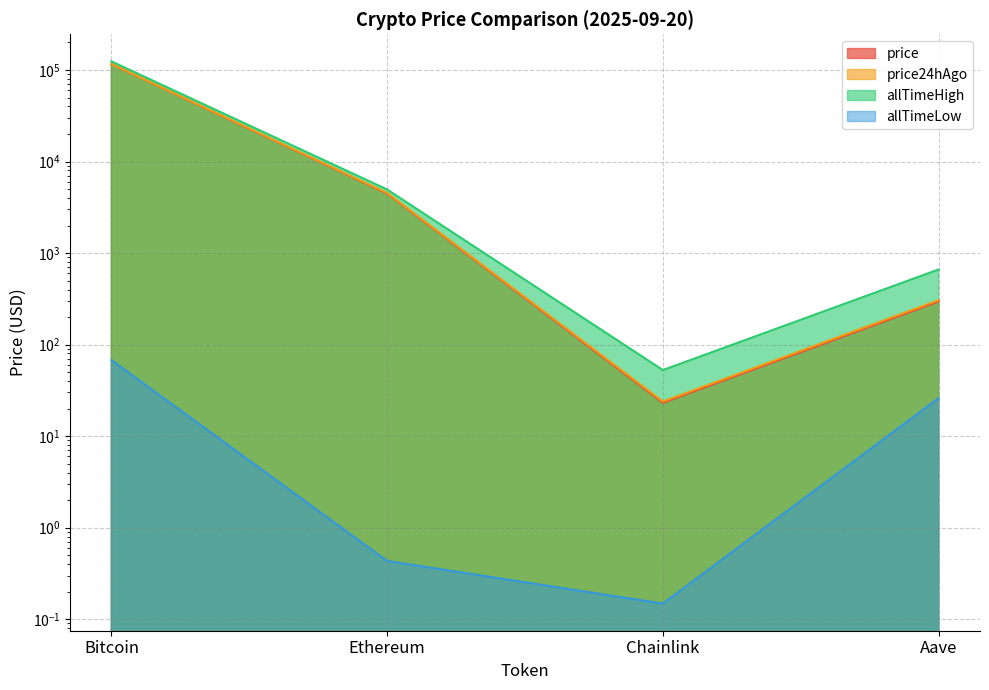

Which has a higher value, Chainlink or Aave?

Aave